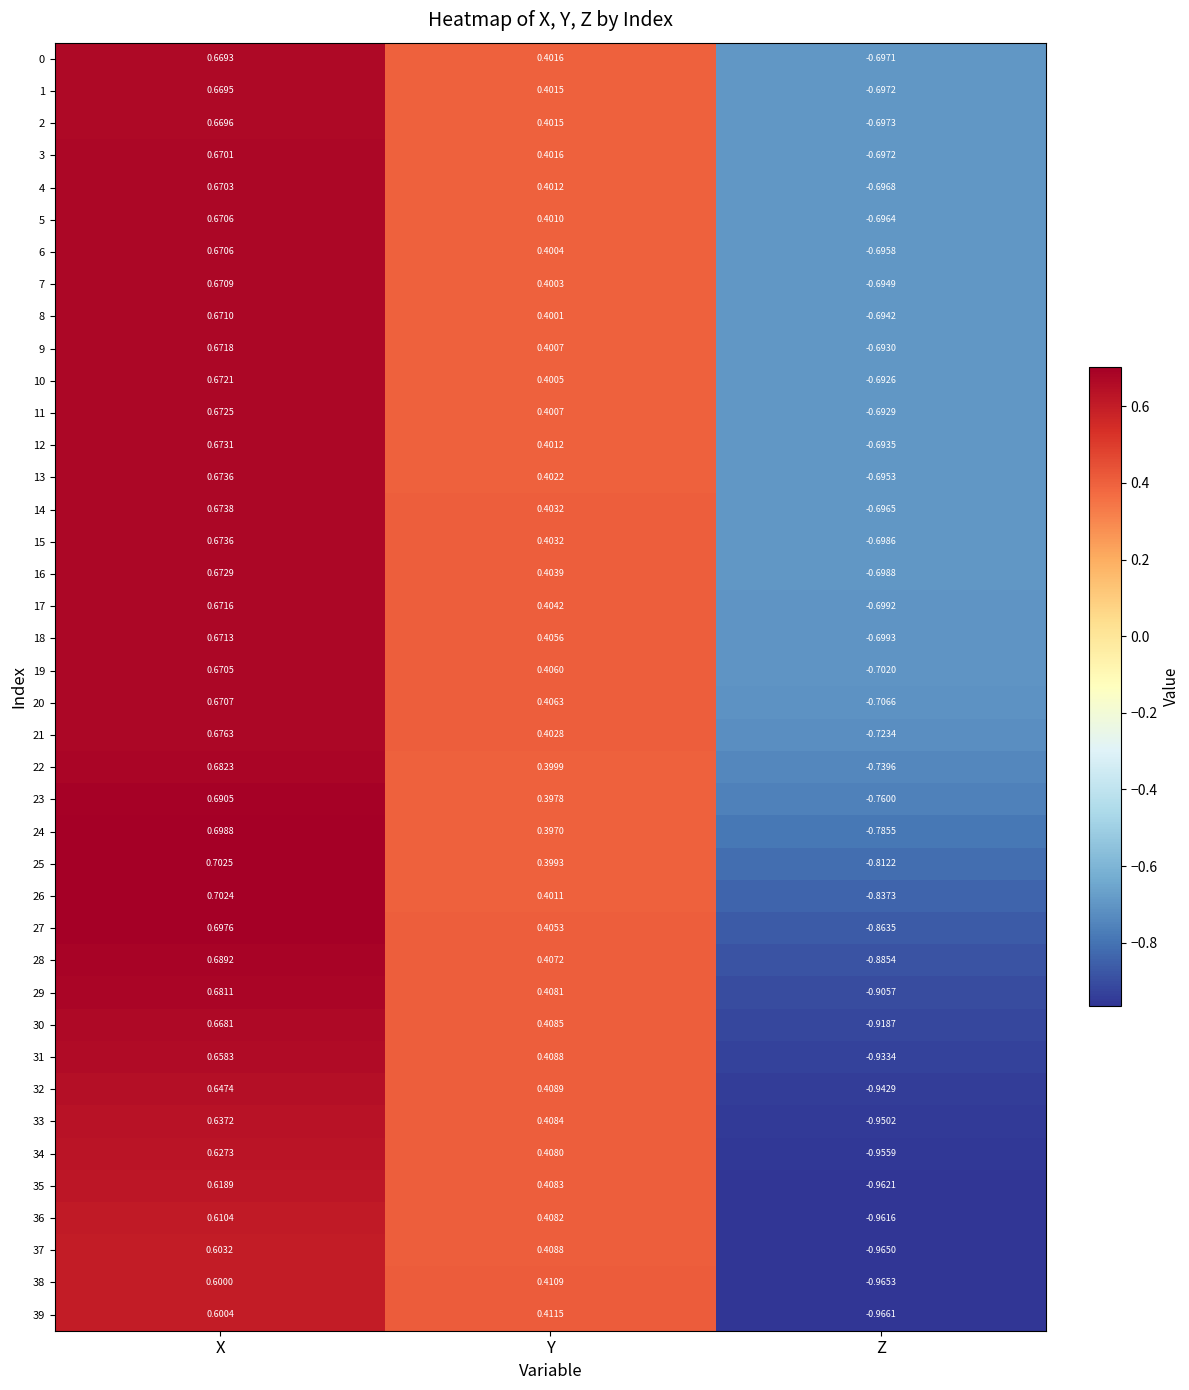

What is the total value across all series at Z?

-31.5